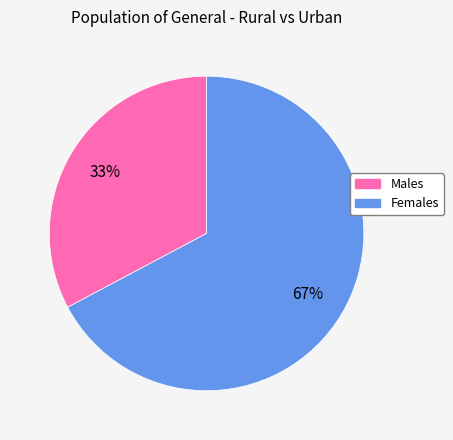

How many slices are in this pie chart?

2